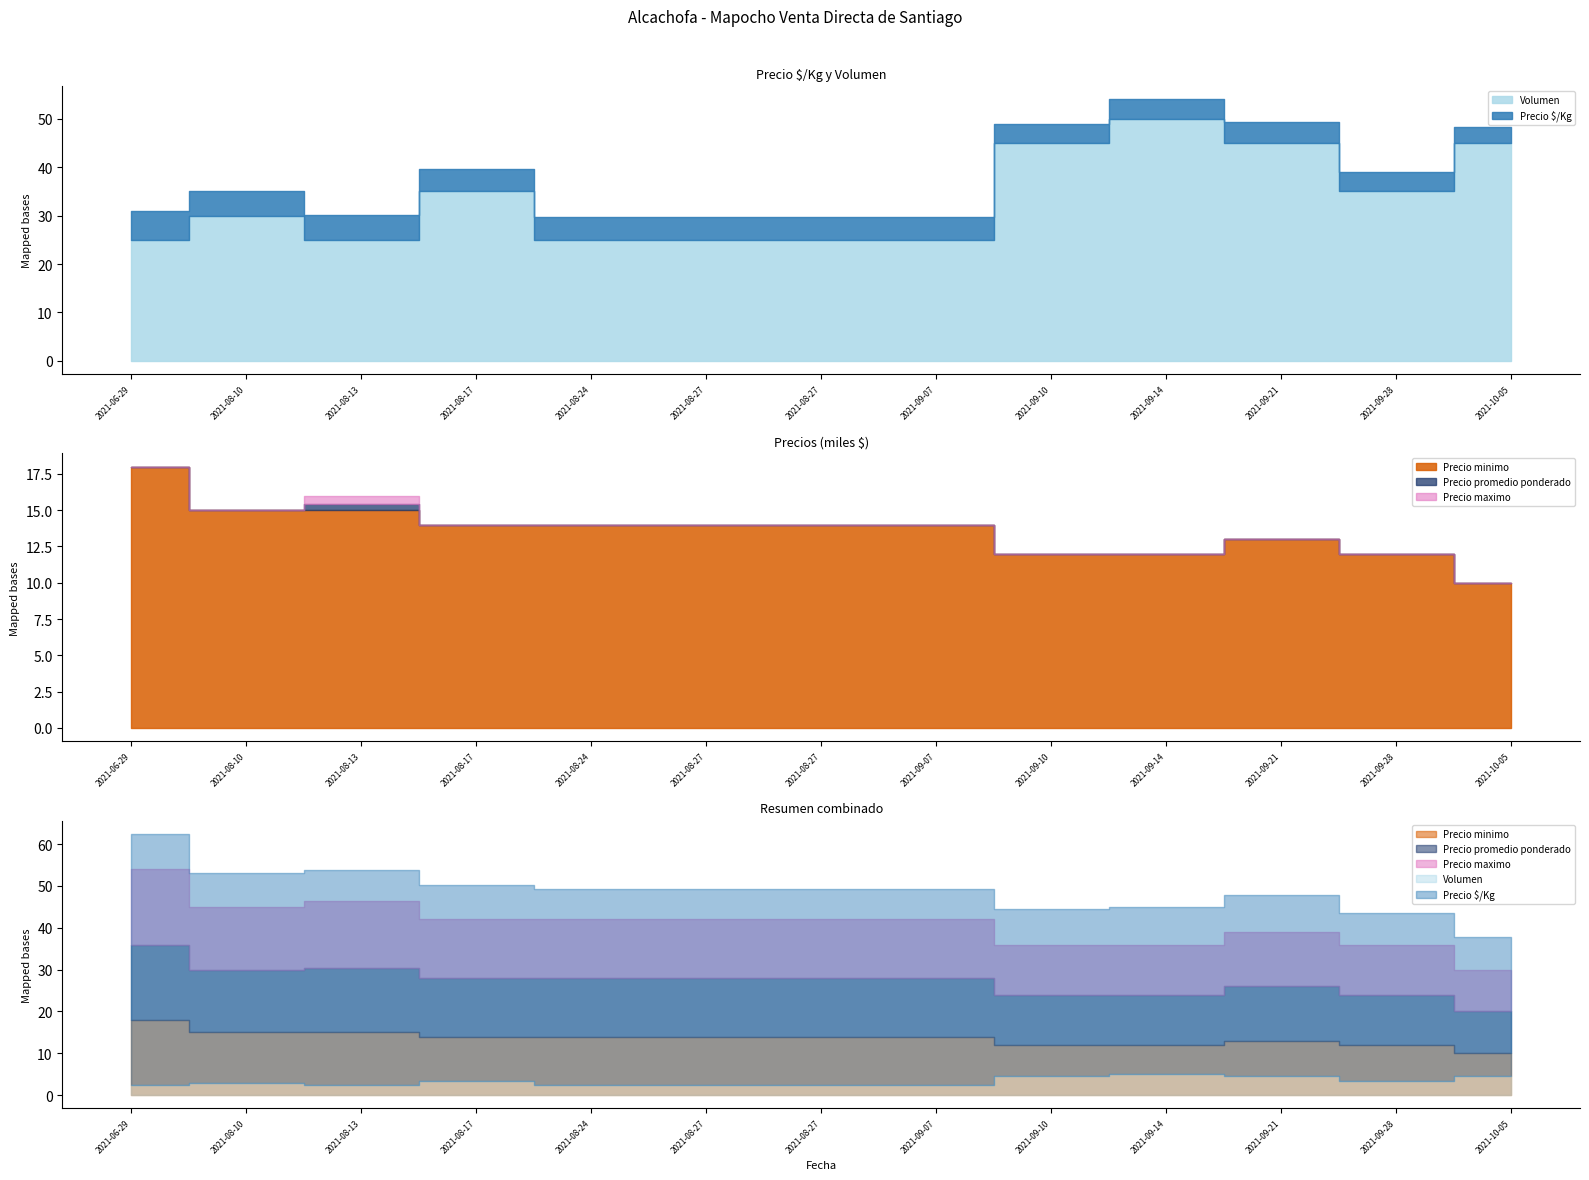

At which category does Volumen reach its first local valley?

2021-08-13